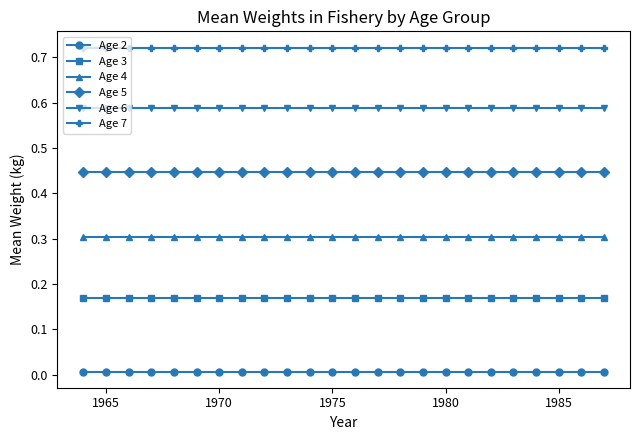

Which series has the largest total across all categories?

Age 7